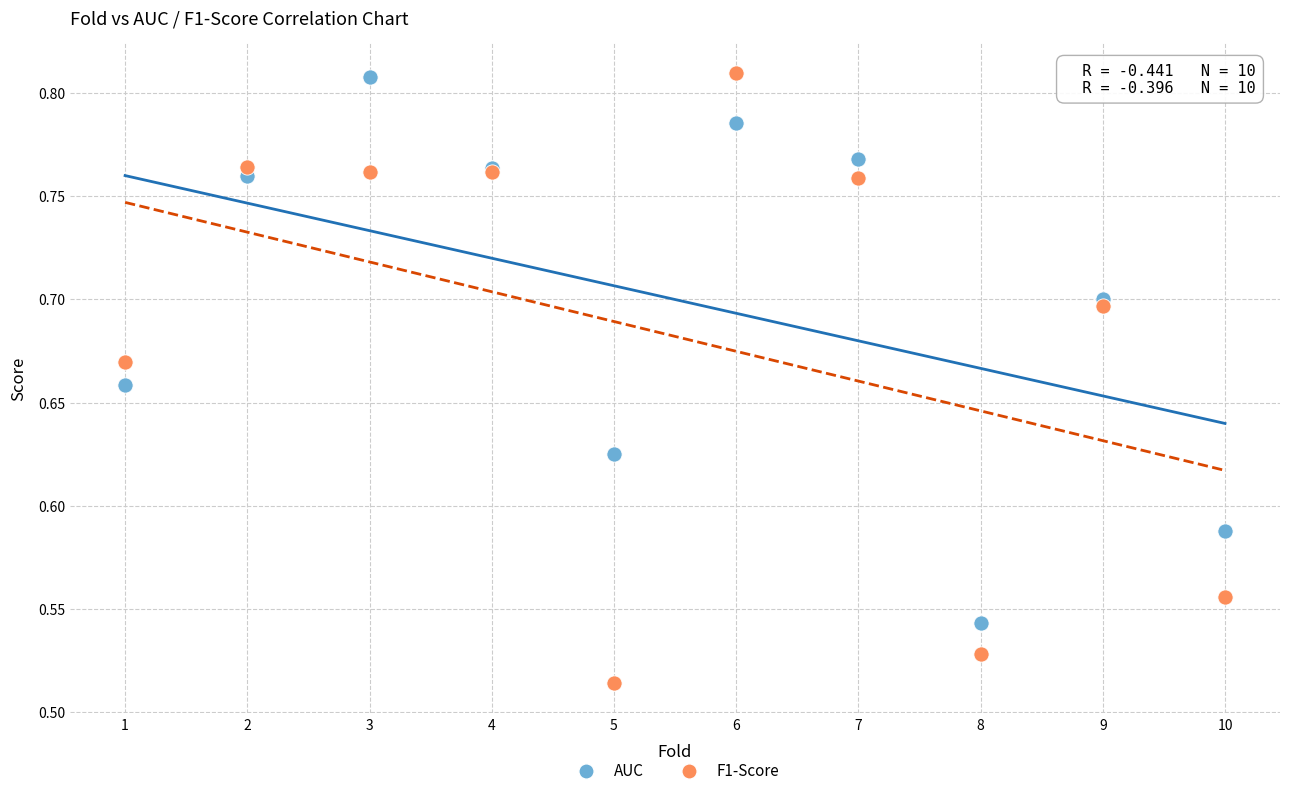

Which series has the widest spread of Y values?

F1-Score